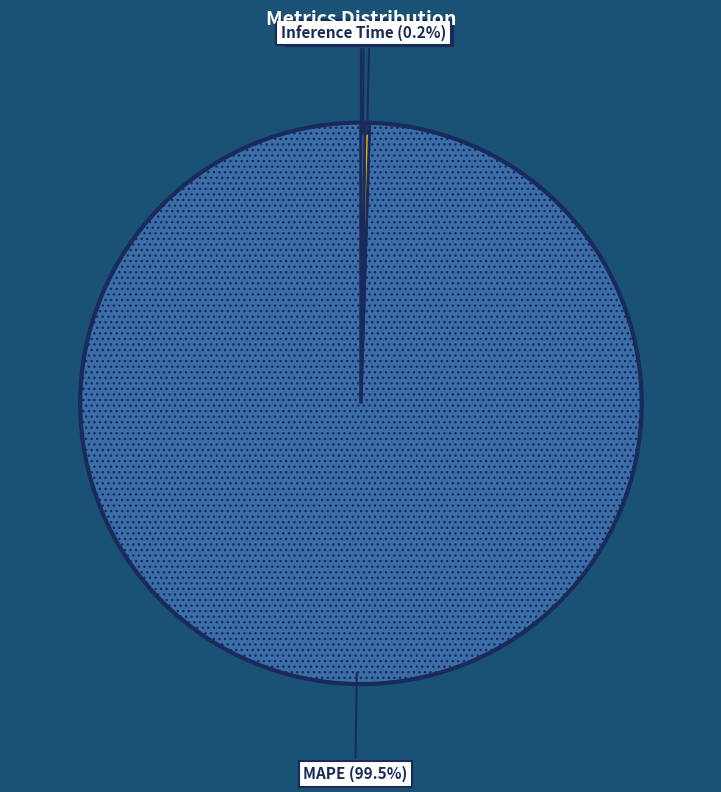

Does any single category account for the majority?

Yes